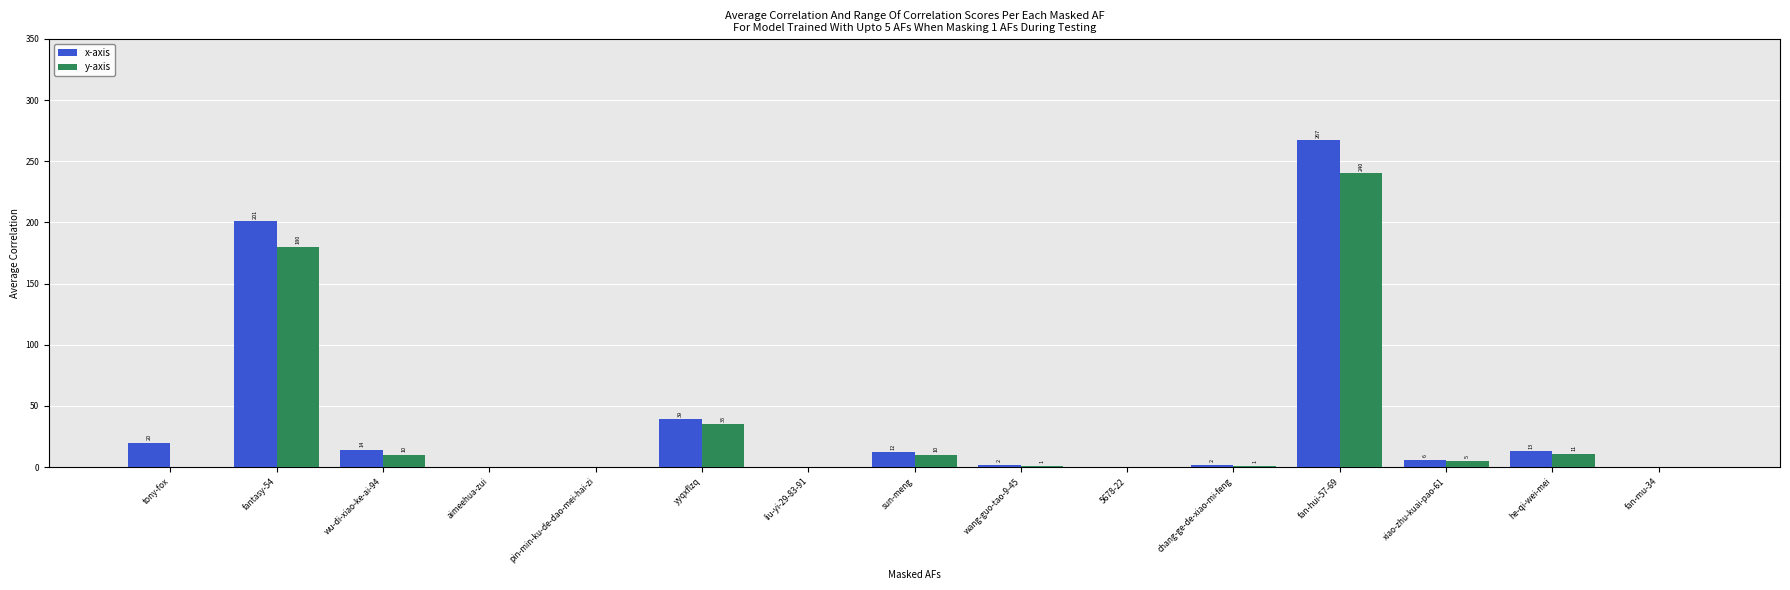

At which label does x-axis reach its peak?

fan-hui-57-69